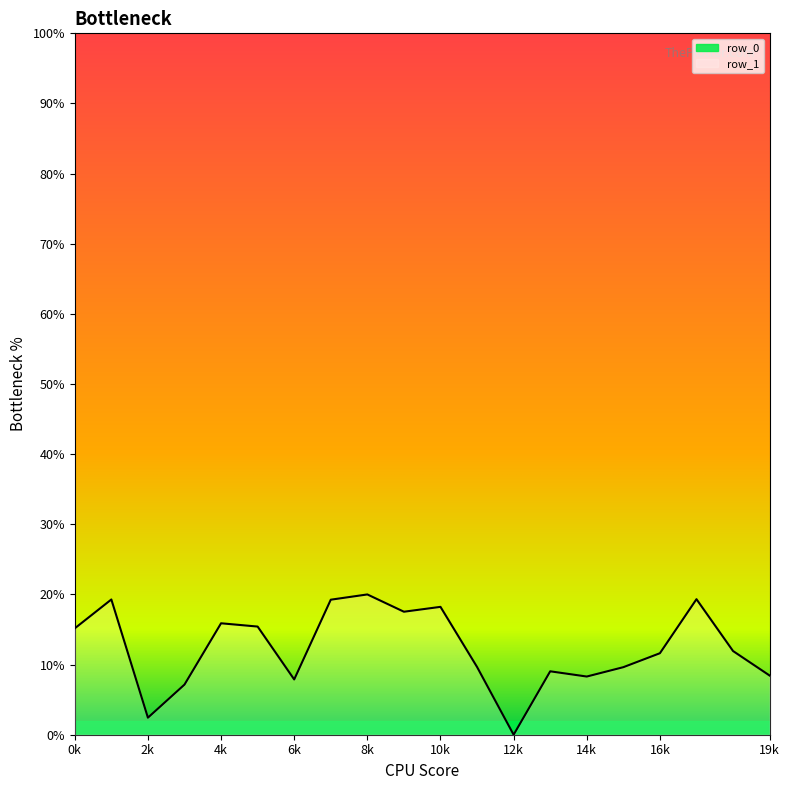

Does the chart have visible grid lines?

No